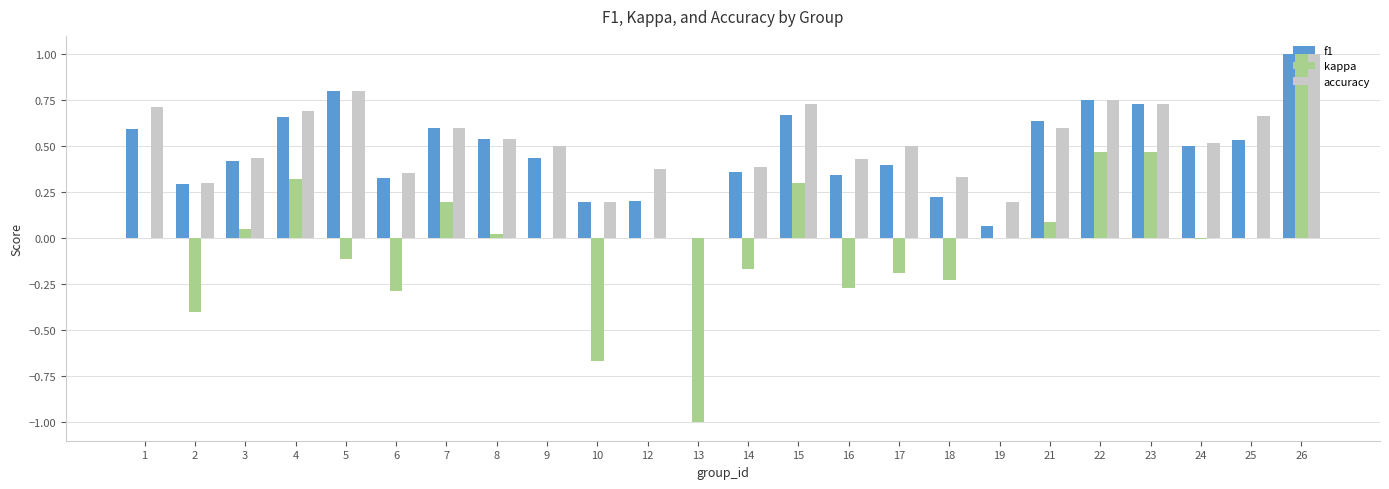

Are the bars horizontal?

No